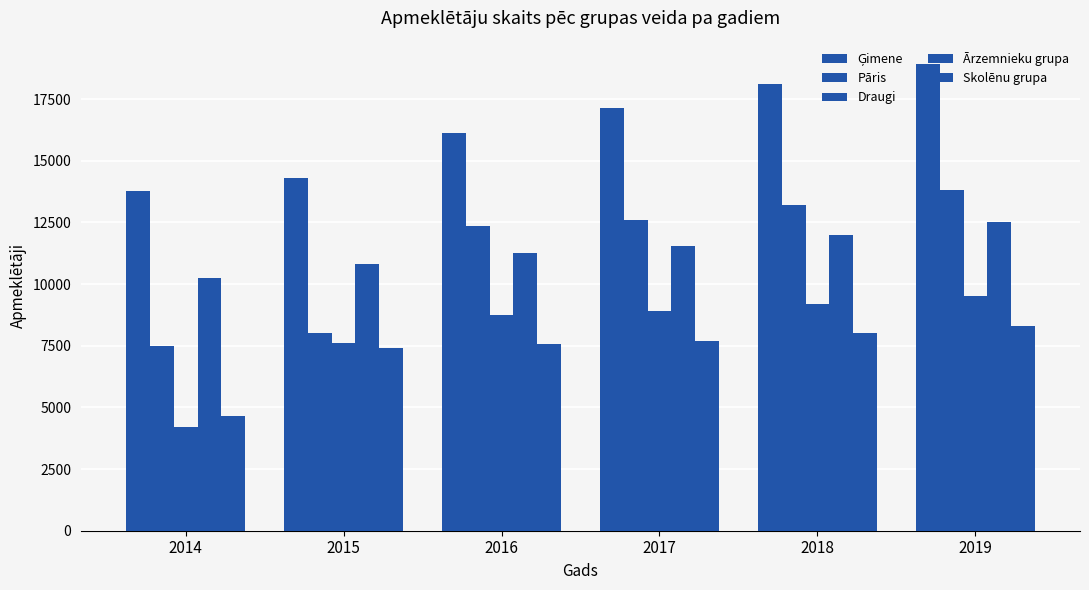

How many groups of bars are there?

6